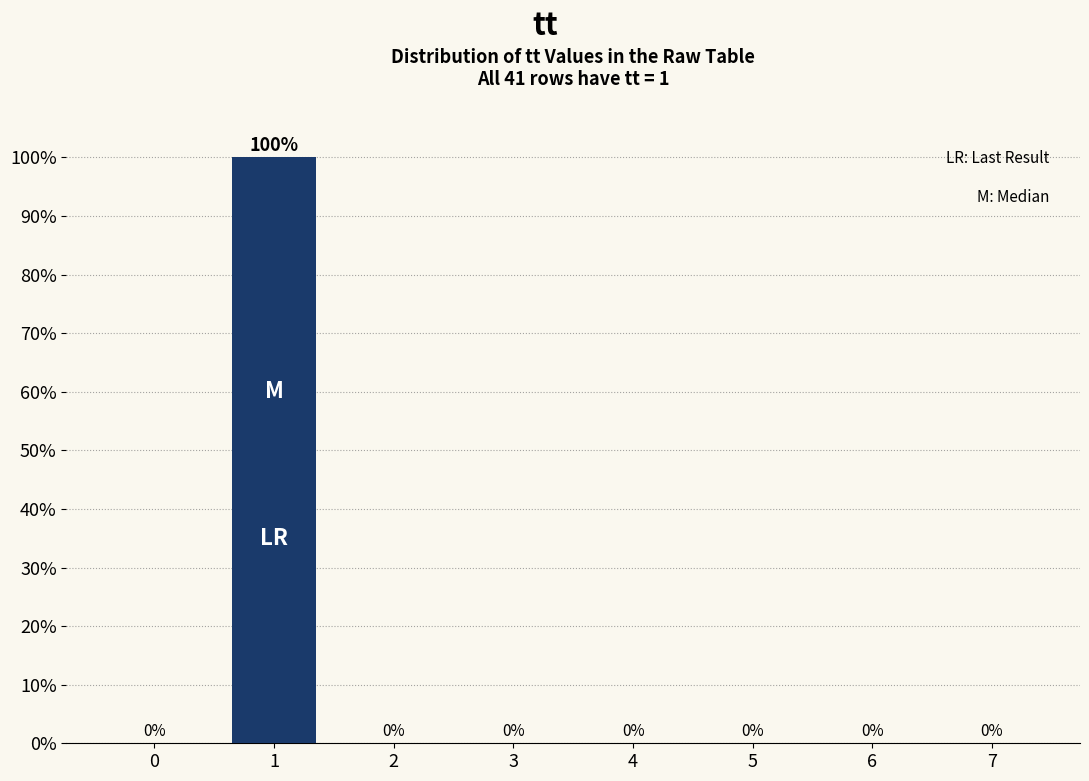

Reading left to right, list all the values displayed in this chart.

0=0	1=100	2=0	3=0	4=0	5=0	6=0	7=0